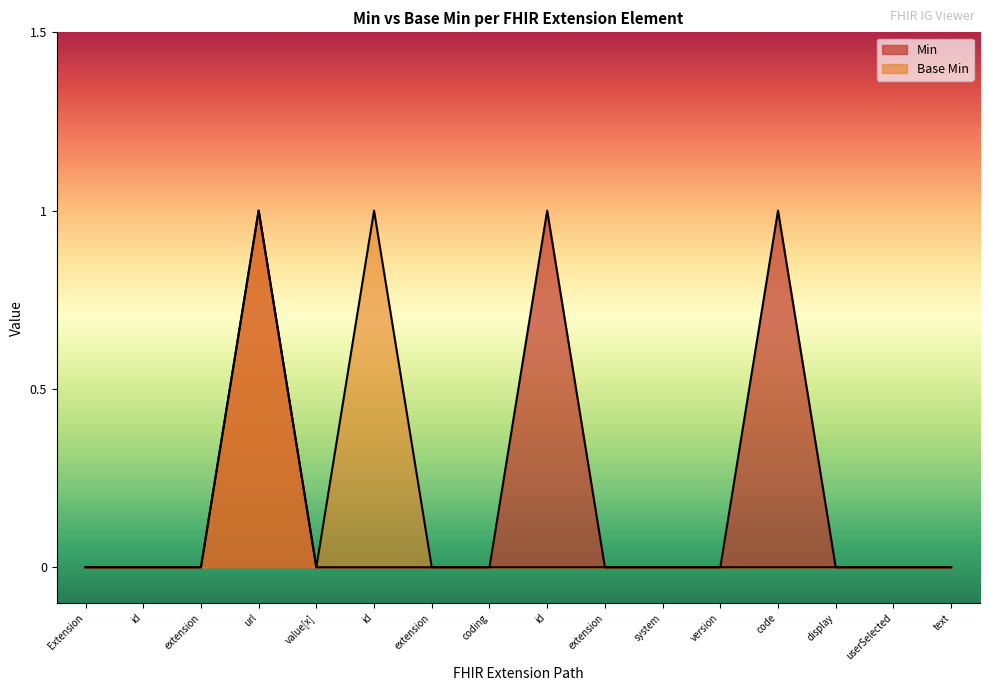

List the labels in order of Min value, largest first.

url, id, code, Extension, id, extension, value[x], id, extension, coding, extension, system, version, display, userSelected, text